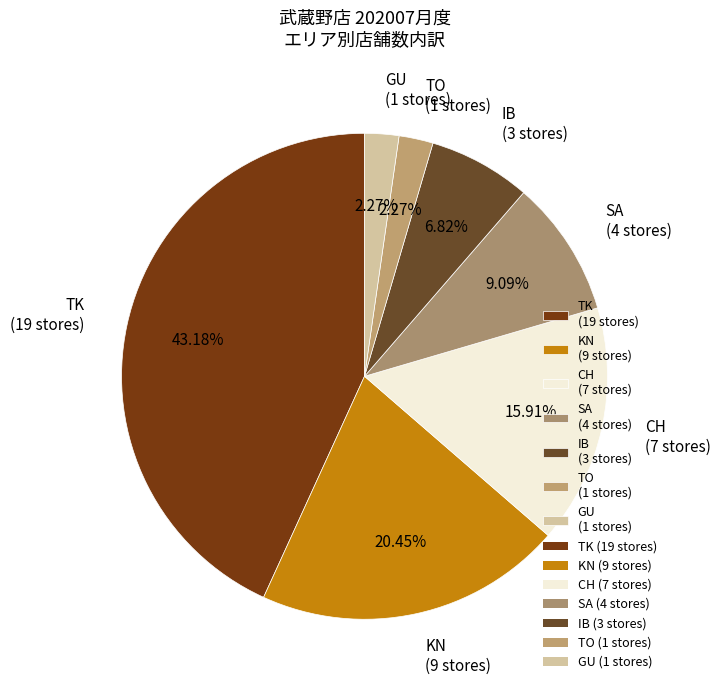

Combined, do KN (9 stores) and SA (4 stores) account for over 50%?

No